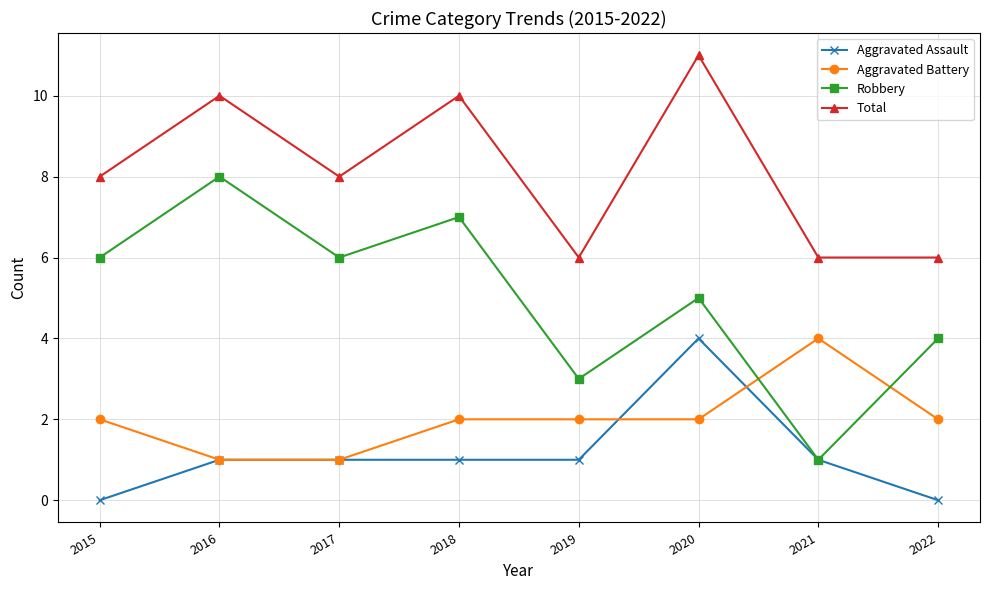

True or false: Total and Robbery intersect in this chart.

False